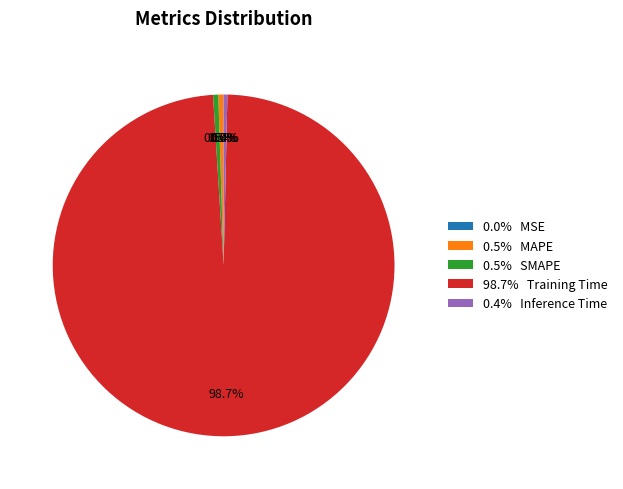

How much of the chart is everything except 0.4% Inference Time?

99.6%